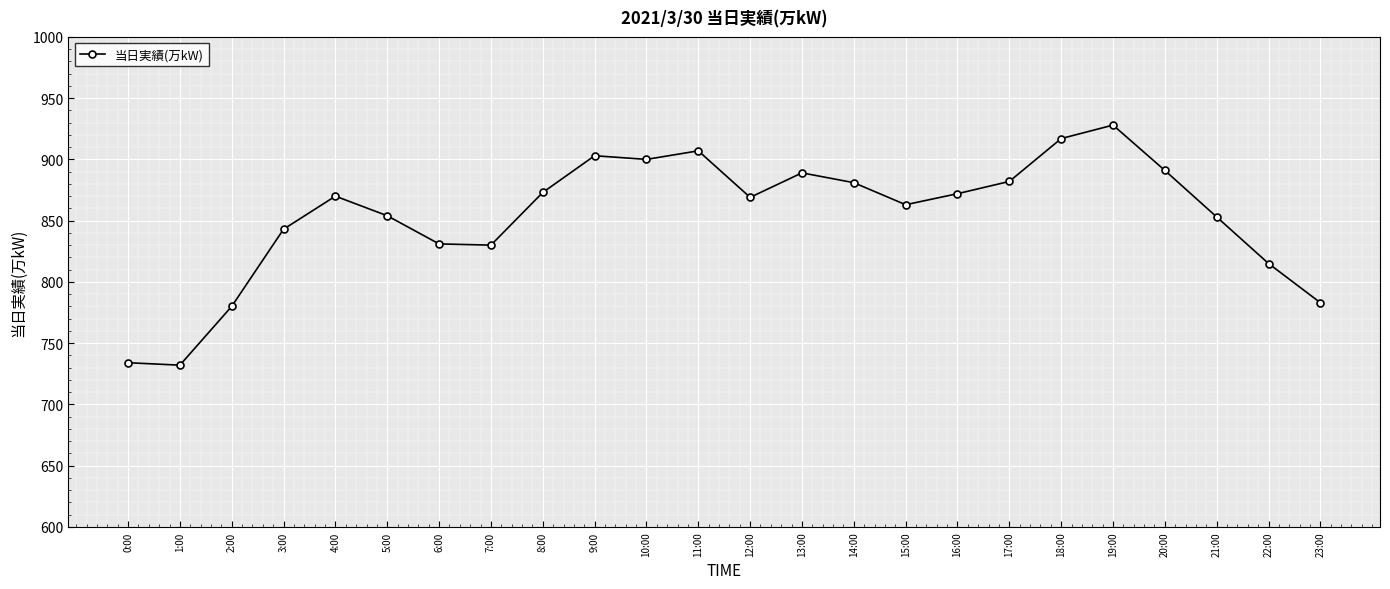

Where is the first local maximum?

4:00